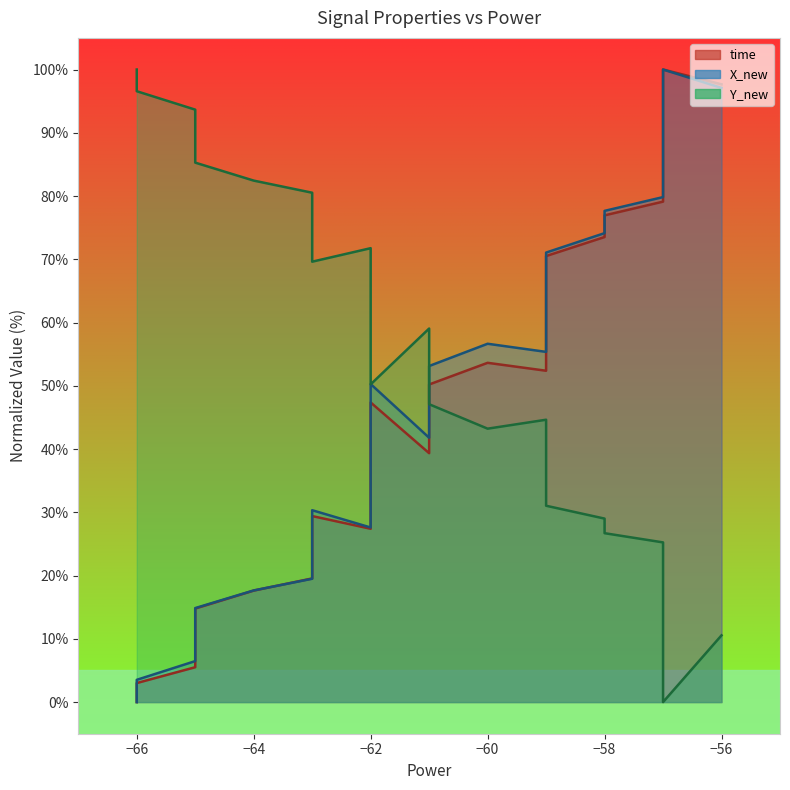

In Y_new, how many points are lower than both neighbors (excluding endpoints)?

4